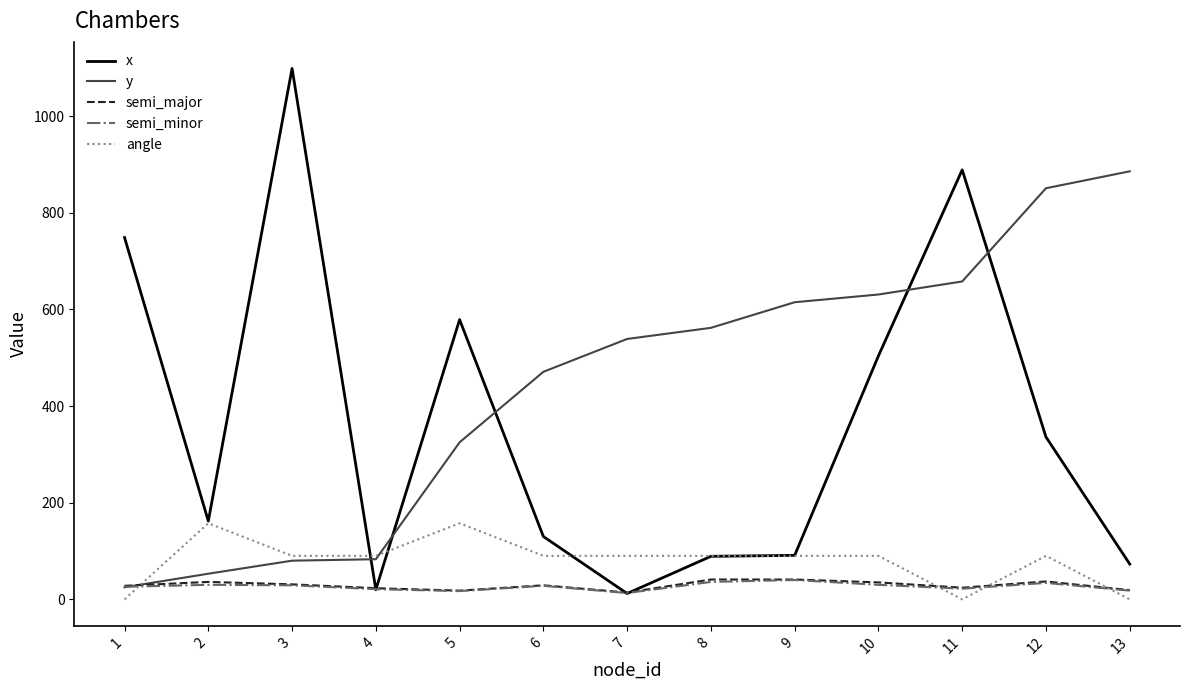

Which series changed the most between 11 and 12?

x